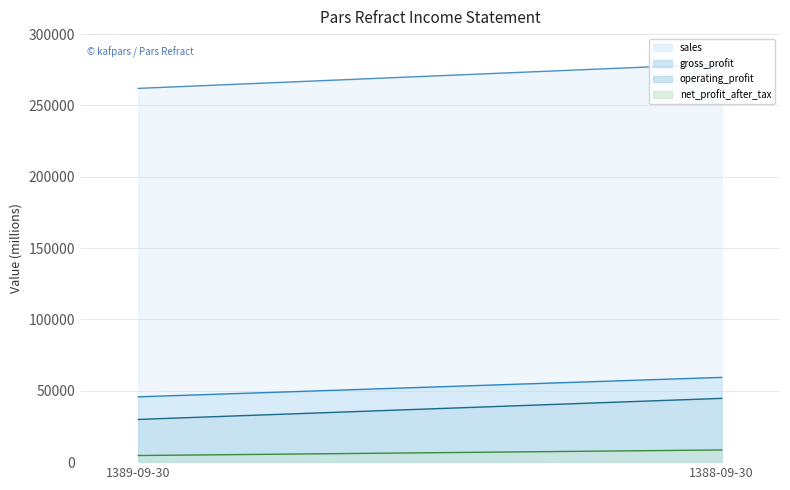

What is the difference between the sales values at 1388-09-30 and 1389-09-30?

17163